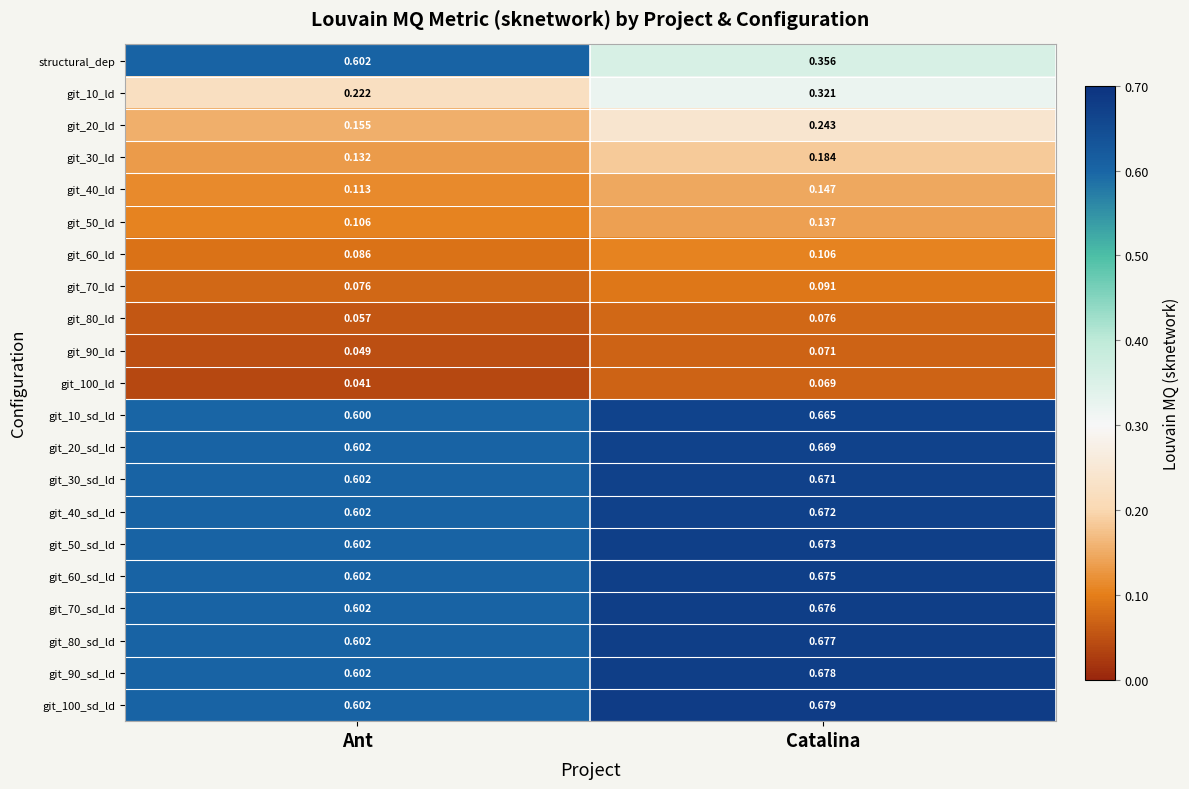

Which category has the lowest value in the git_60_sd_ld series?

Ant